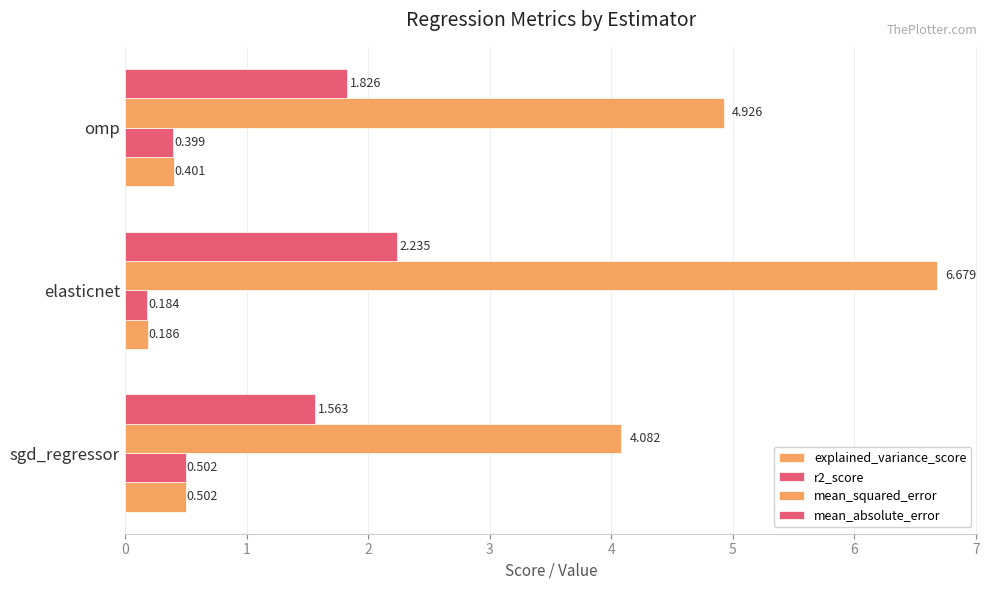

Reading right to left, list all the values displayed in this chart.

explained_variance_score: 0.4	0.2	0.5
r2_score: 0.4	0.2	0.5
mean_squared_error: 4.9	6.7	4.1
mean_absolute_error: 1.8	2.2	1.6